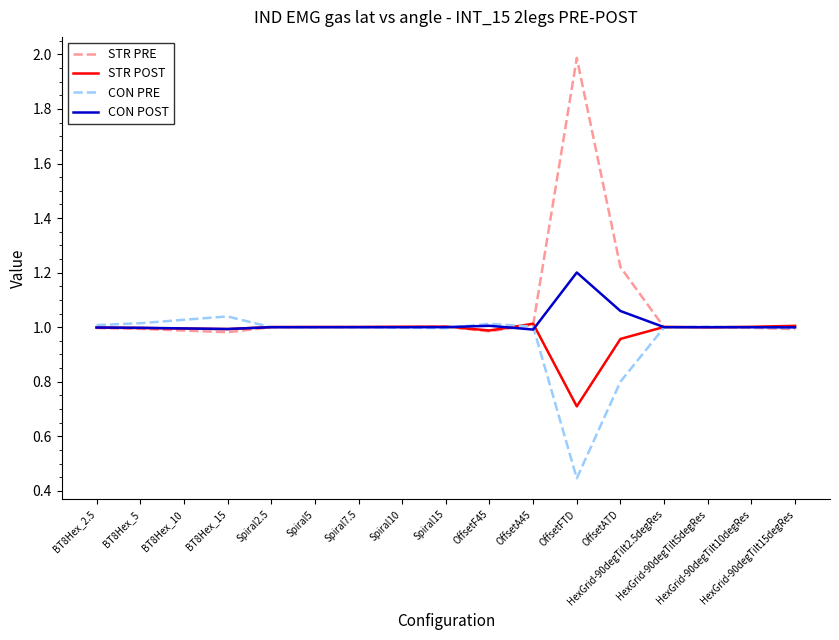

The value of CON PRE at Spiral5 is 1.0. True or false?

True